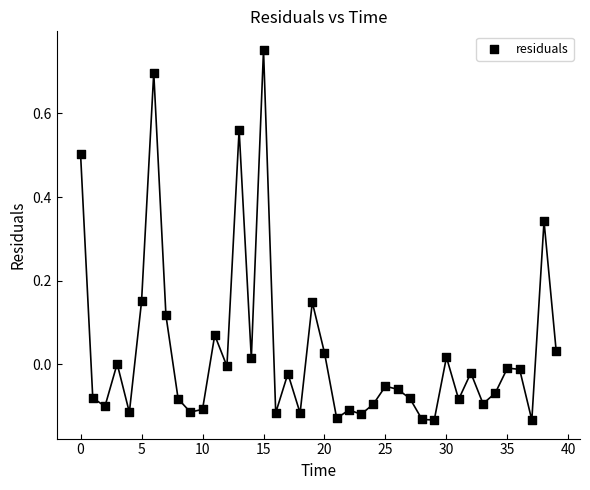

What is the range of Y values (max minus min)?

0.9